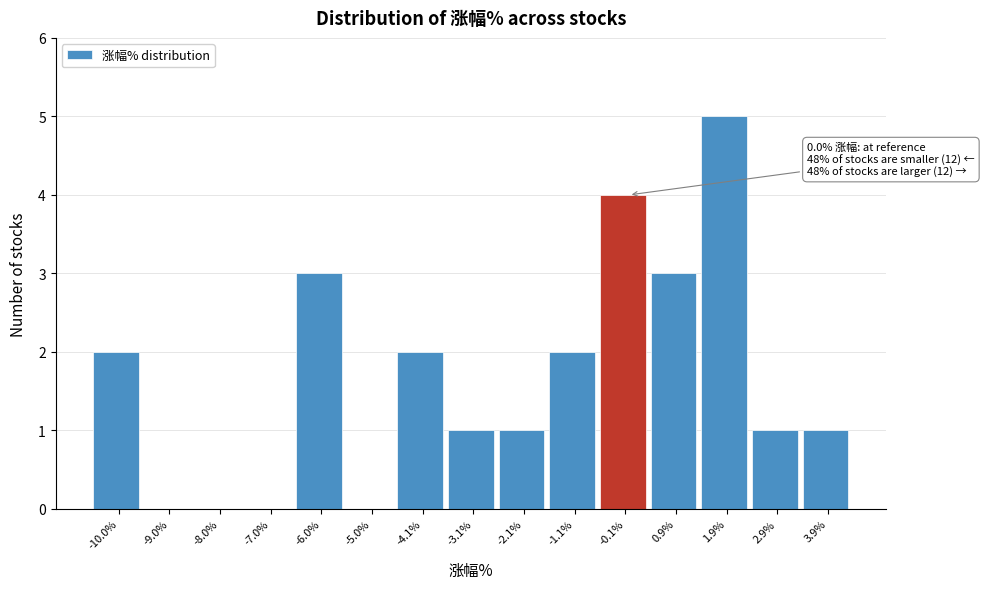

Which range on the x-axis has the tallest bar?

1.4 to 2.4